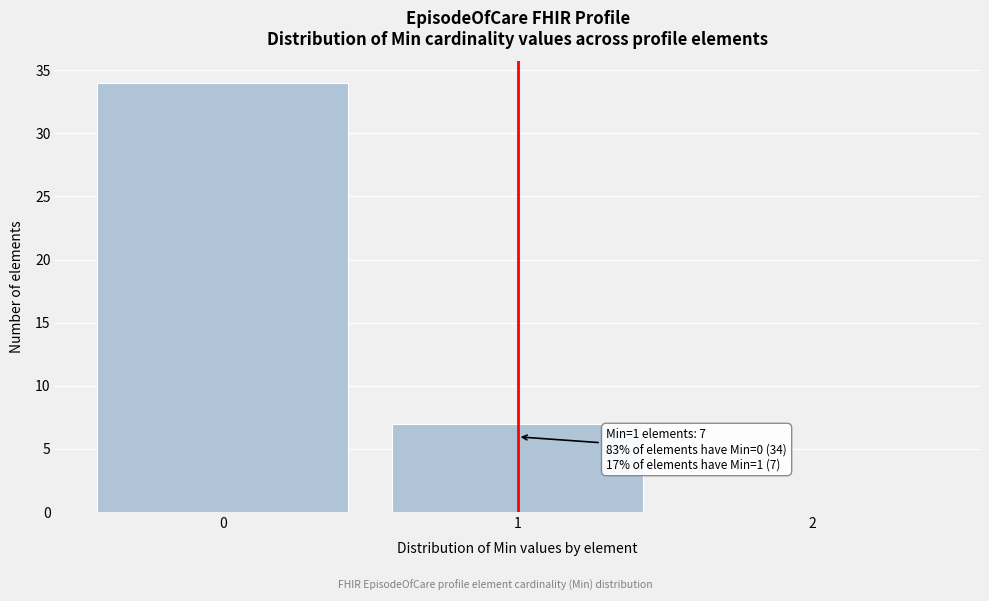

Which range on the x-axis has the tallest bar?

-0.5 to 0.5